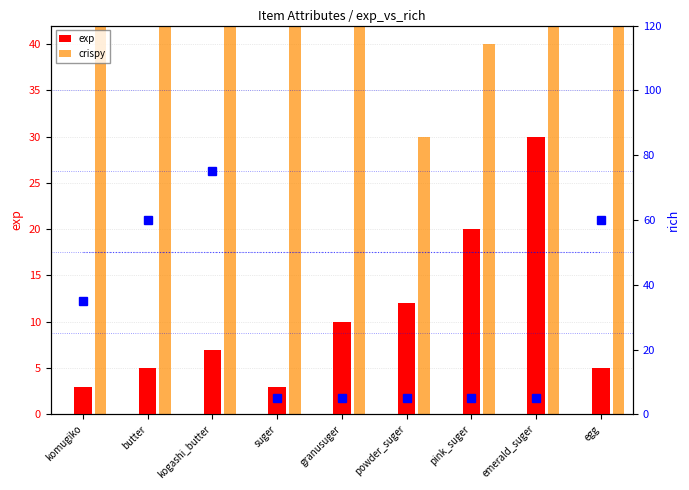

Rank the categories by exp value from lowest to highest.

komugiko, suger, butter, egg, kogashi_butter, granusuger, powder_suger, pink_suger, emerald_suger